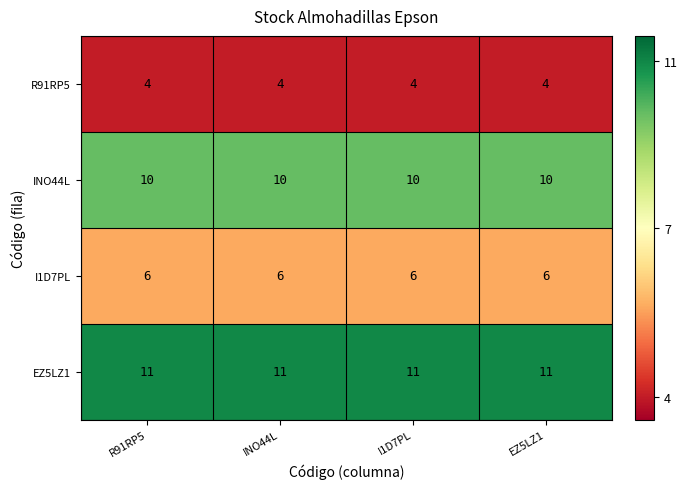

The value of R91RP5 at R91RP5 is 7. True or false?

False